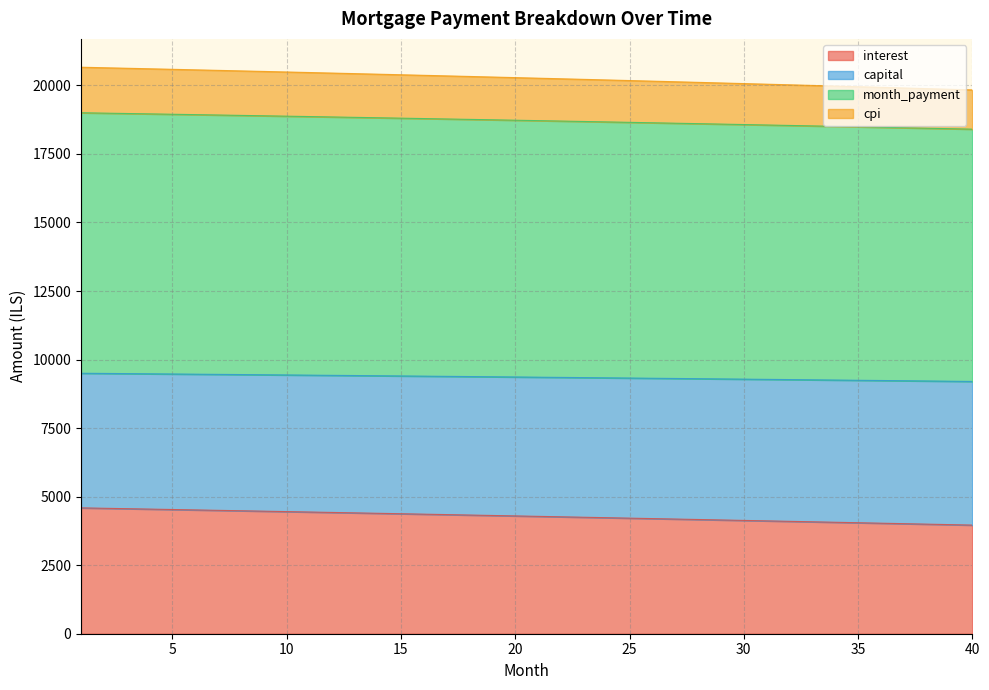

Which category has the lowest value across all series?

40